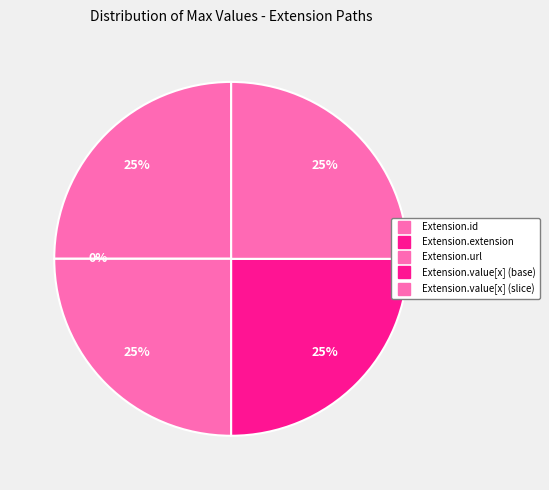

Combined, what portion of the pie is Extension.url and Extension.id?

50.0%